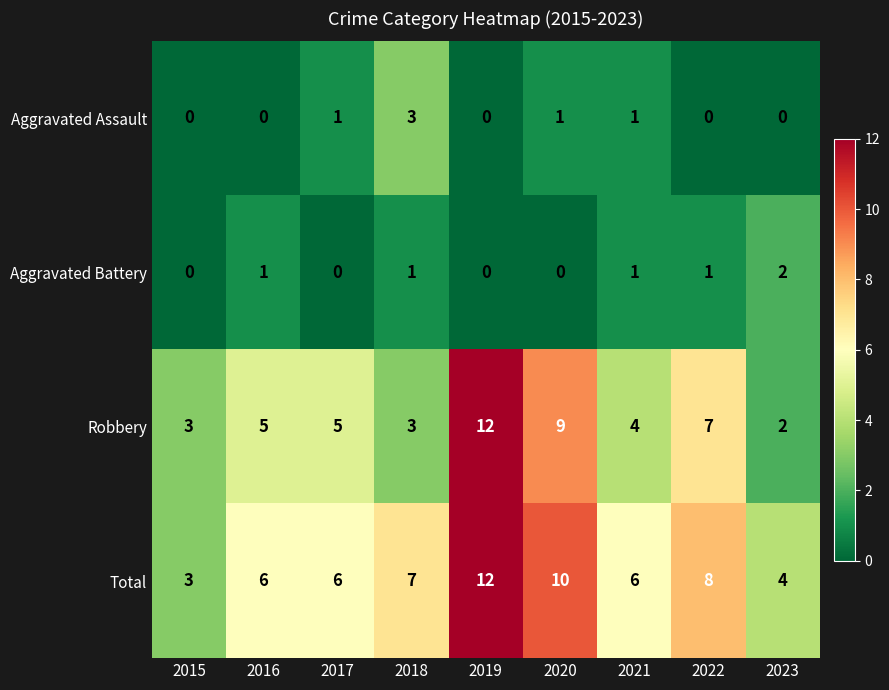

What is the greatest value displayed?

12